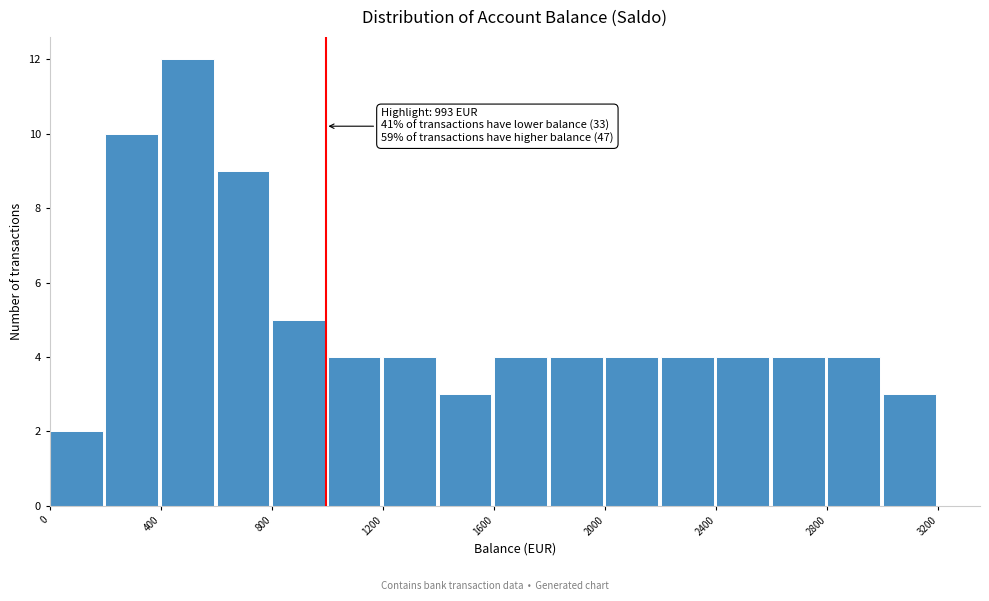

Which range on the x-axis has the tallest bar?

400 to 600